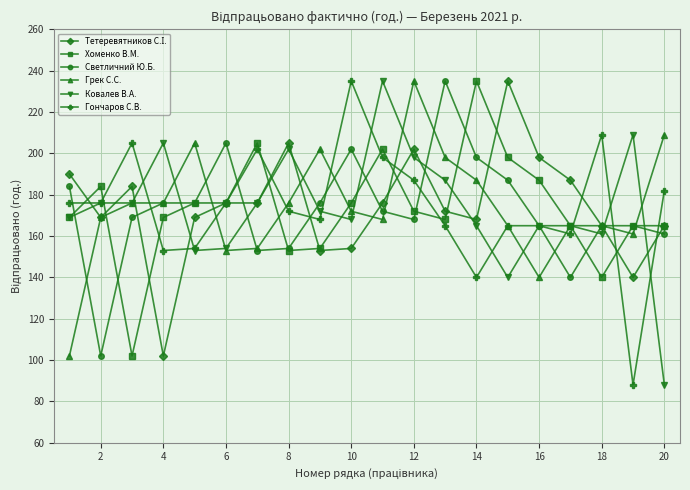

Count the number of data series in this chart.

6